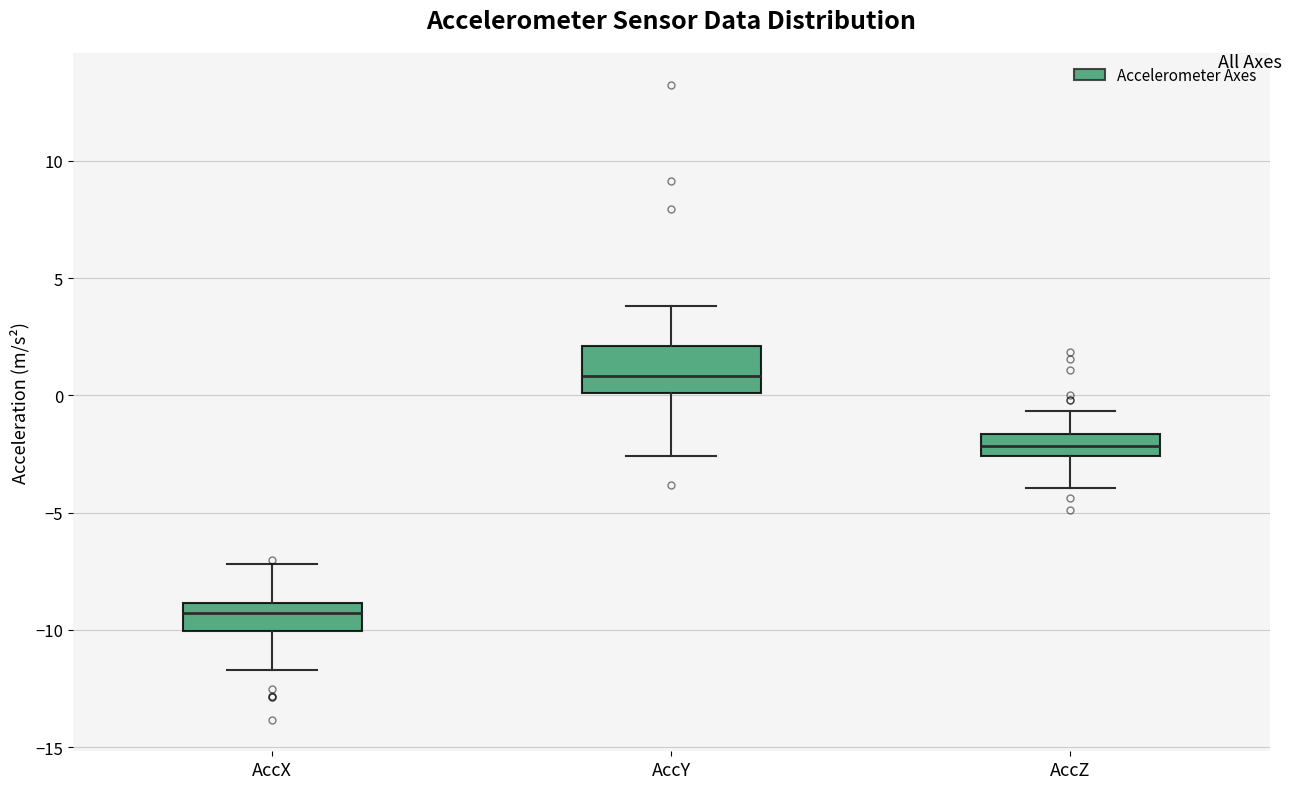

Reading left to right, transcribe this box plot: for each box, give where its median line is, the range the box spans, and where its two whiskers end, as read against the y-axis. The values are not printed on the chart, so give them approximately, as read against the axis.

AccX: median -9.5, box -10.0 to -9.0, whiskers -11.5 to -7.0
AccY: median 1.0, box 0.0 to 2.0, whiskers -2.5 to 4.0
AccZ: median -2.0, box -2.5 to -1.5, whiskers -4.0 to -0.5